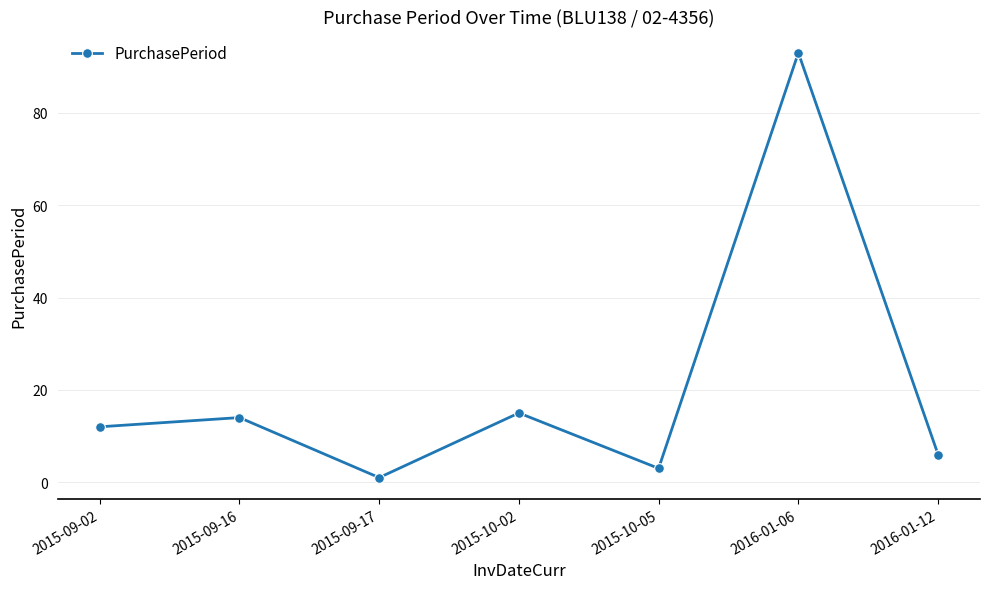

True or false: there are more than 2 points higher than both neighbors.

True